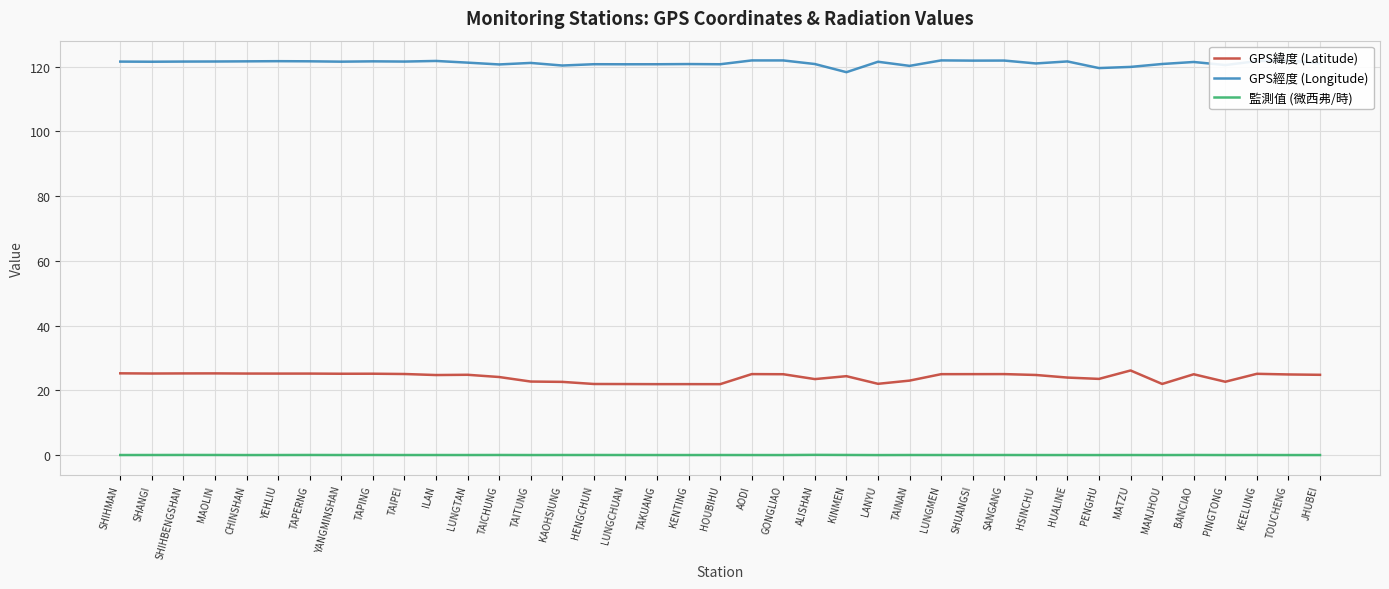

Is the value of GPS經度 (Longitude) at JHUBEI greater than the value of 監測值 (微西弗/時) at JHUBEI?

Yes